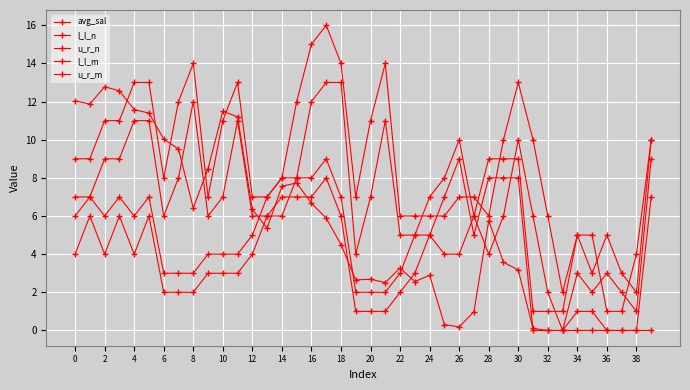

Where does the u_r_m series first go above 6?

2